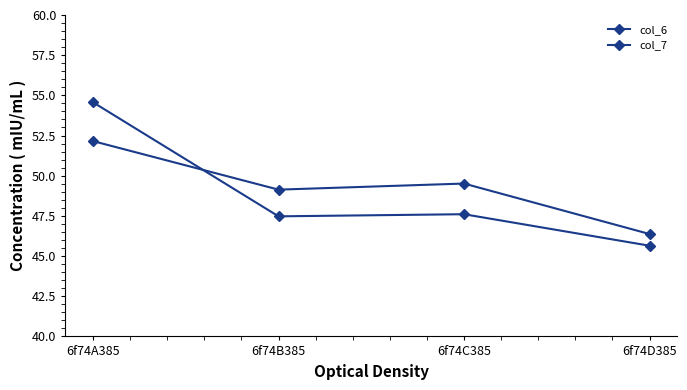

How many values in the col_7 series are below 49?

1